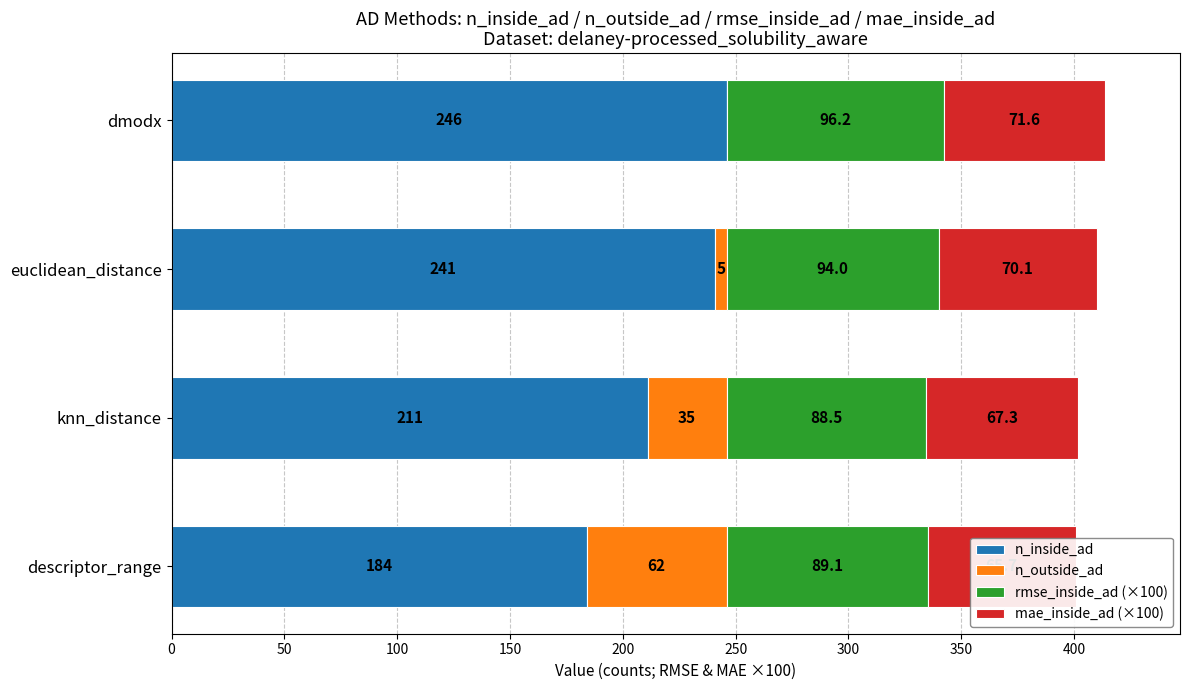

Which series changed the most between descriptor_range and knn_distance?

n_inside_ad